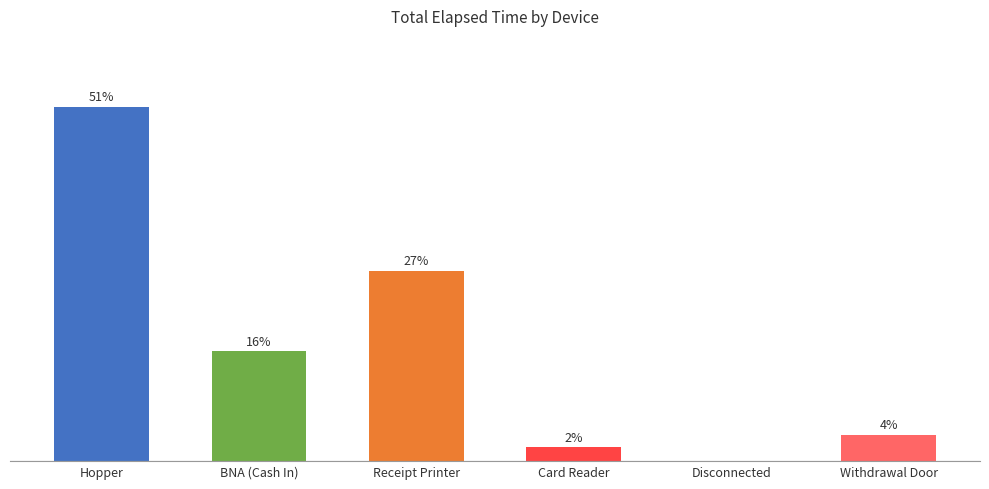

Are the bars horizontal?

No